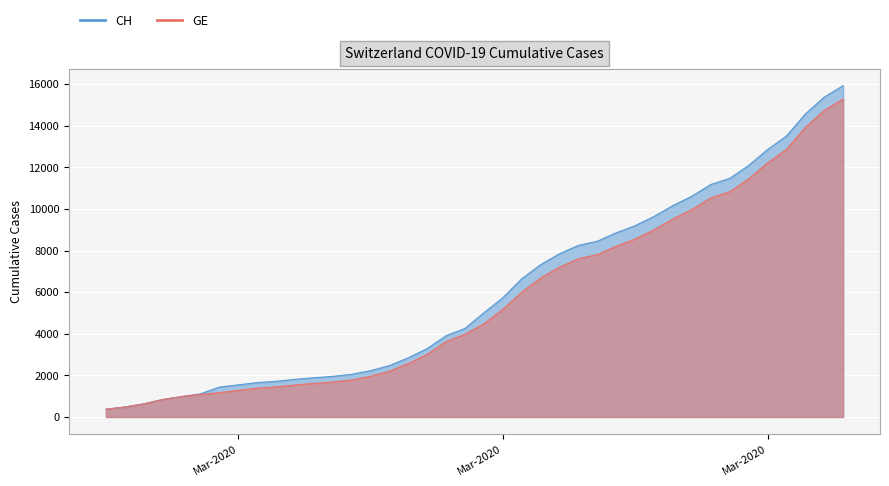

True or false: GE and CH intersect in this chart.

False